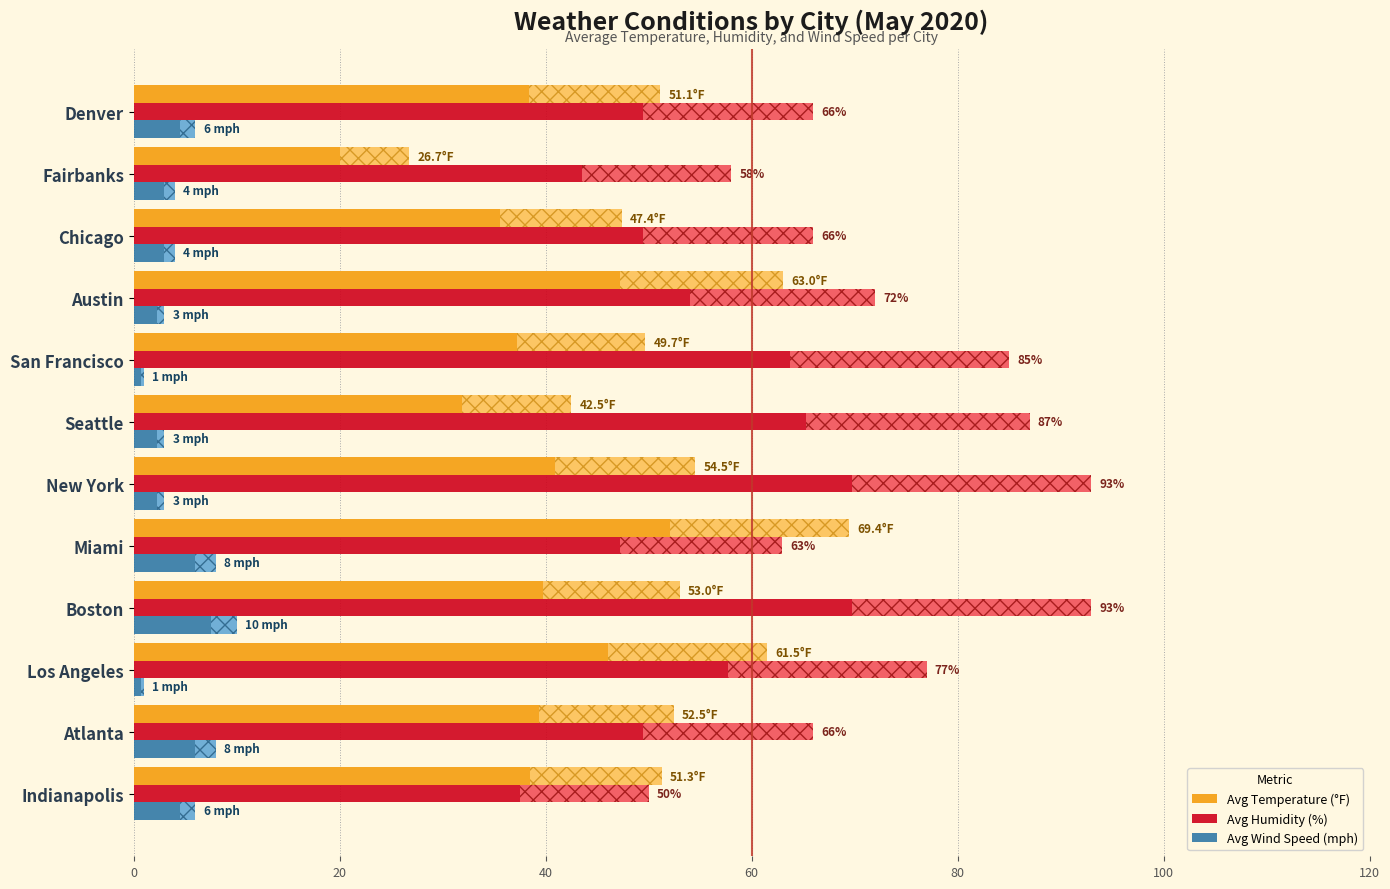

What is the sum of the Avg Wind Speed (mph) values at Atlanta and Miami?

16.0